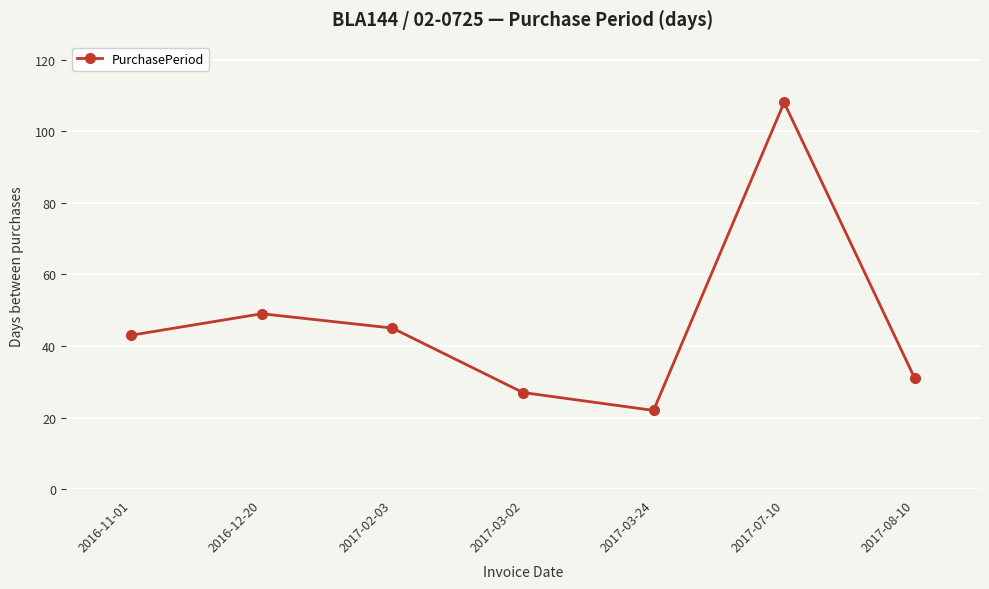

True or false: the data shows 42 at 2017-03-02.

False